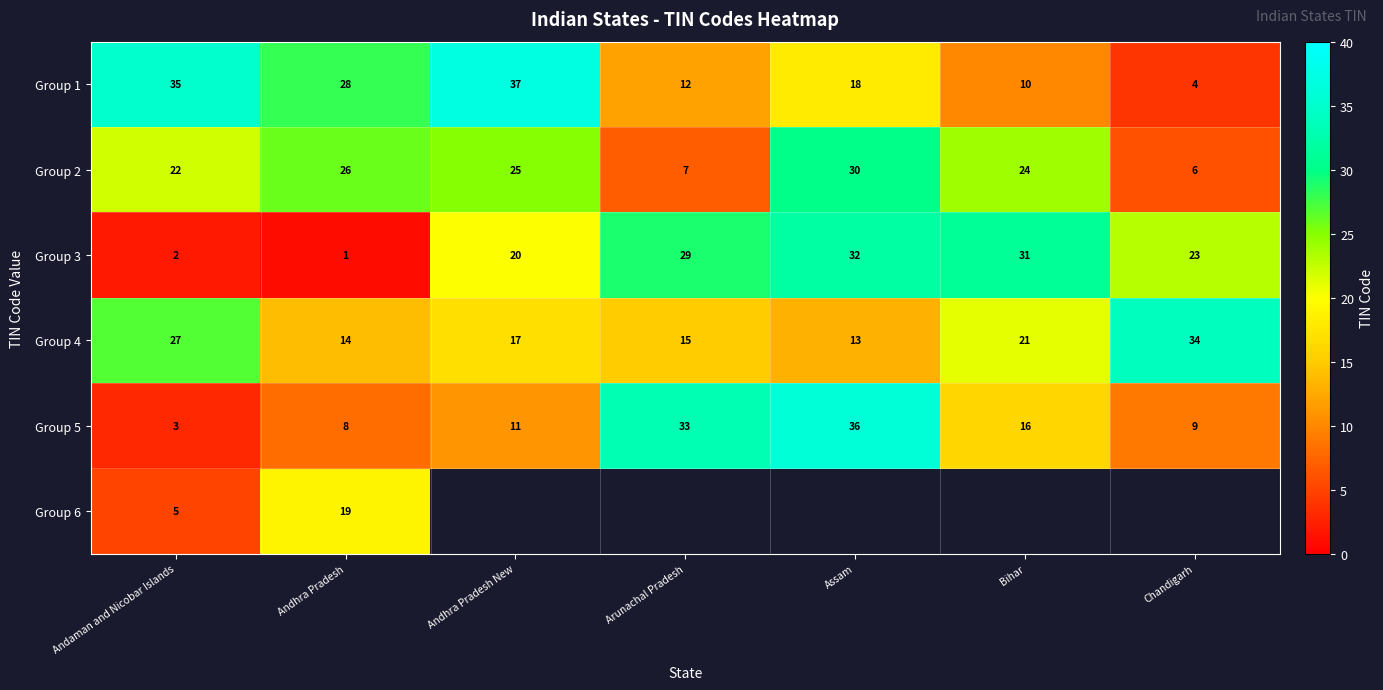

What is the sum of all Group 4 values?

141